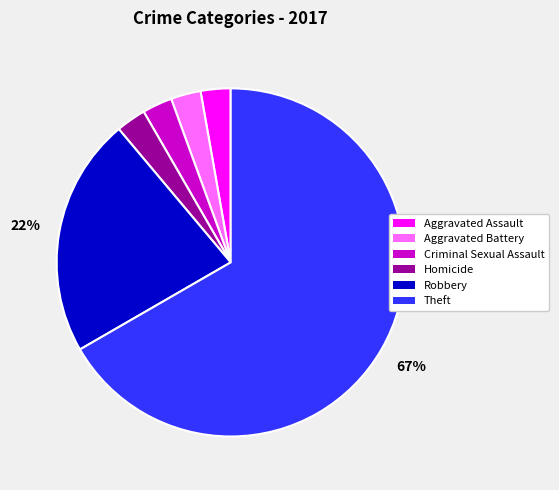

To the nearest percent, what is the combined percentage of Aggravated Assault and Robbery?

25%